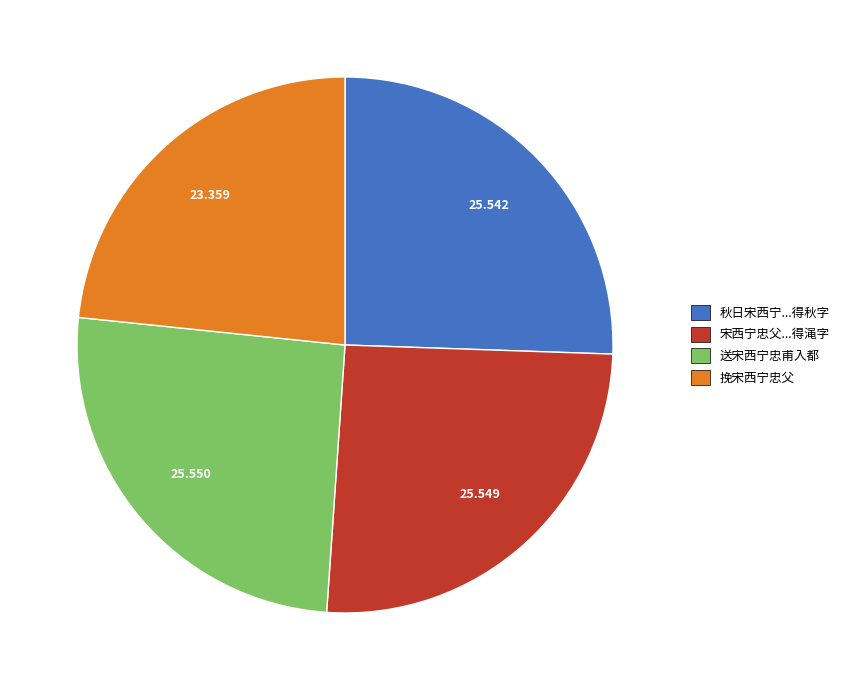

Do 送宋西宁忠甫入都 and 宋西宁忠父...得渑字 together represent more than half of the pie?

Yes